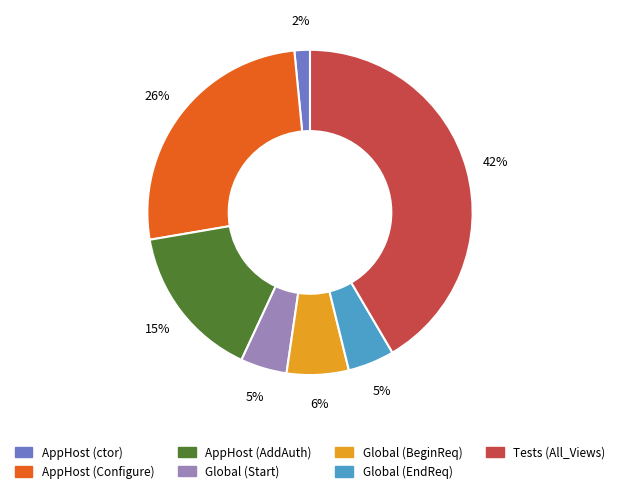

Which slice is the largest?

Tests (All_Views)